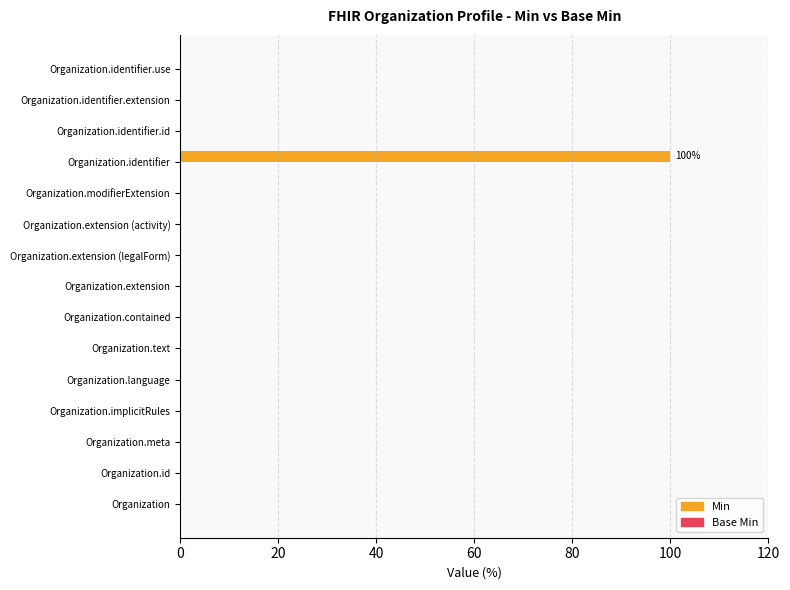

What is the sum of all values?

100